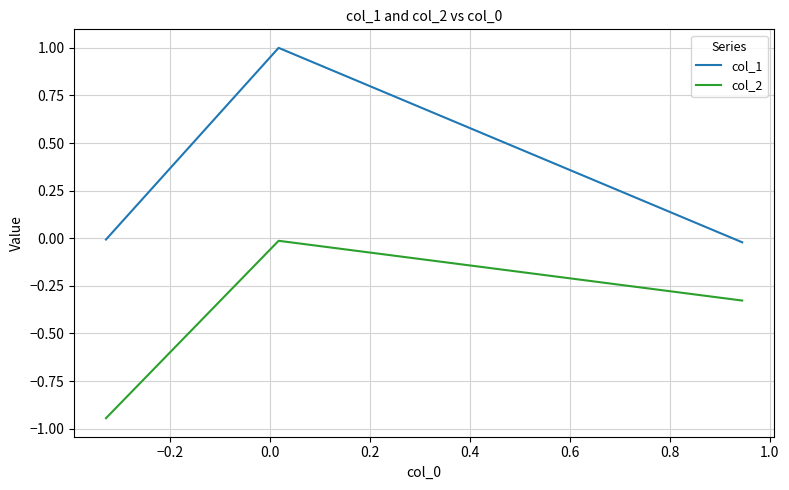

How many lines are shown in the chart?

2